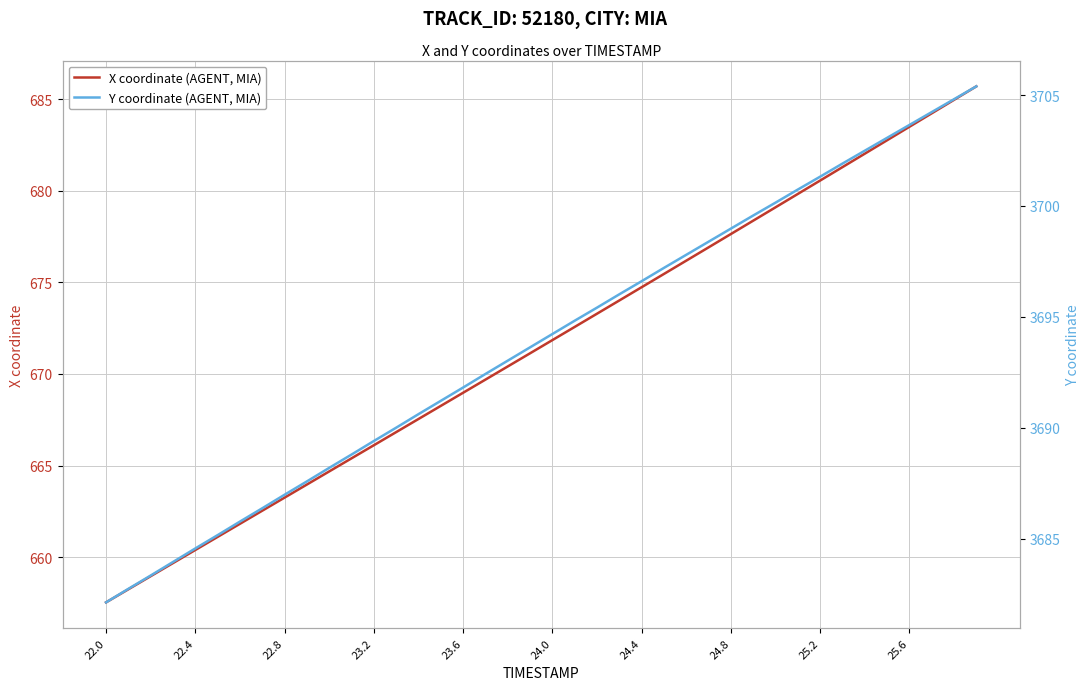

How many distinct data groups are displayed?

2